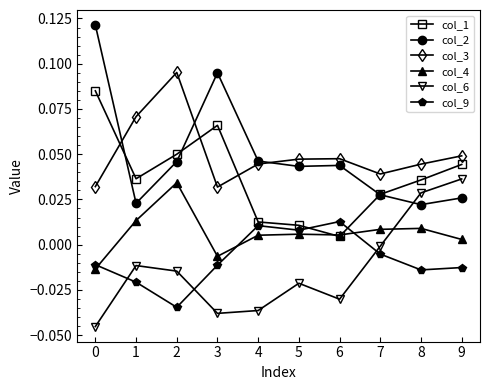

At which label does col_3 reach its peak?

2